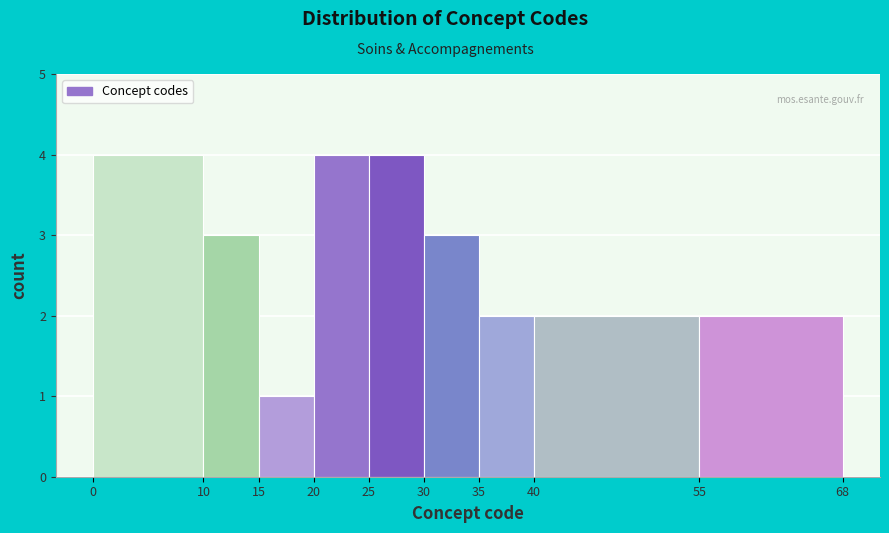

Reading left to right, transcribe this chart: for each bar, give the range it covers on the x-axis and its height. The values are not printed on the chart, so give them approximately, as read against the axis.

0 to 10: 4
10 to 15: 3
15 to 20: 1
20 to 25: 4
25 to 30: 4
30 to 35: 3
35 to 40: 2
40 to 55: 2
55 to 68: 2